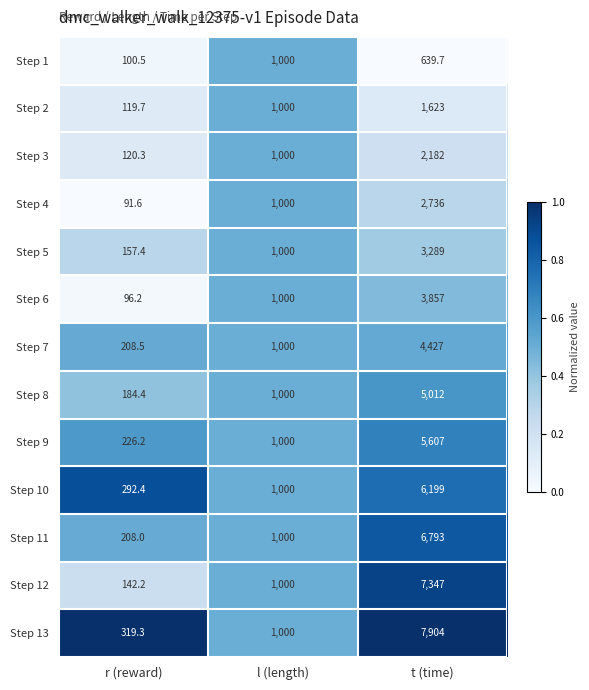

Which series changed the most between l (length) and t (time)?

Step 13